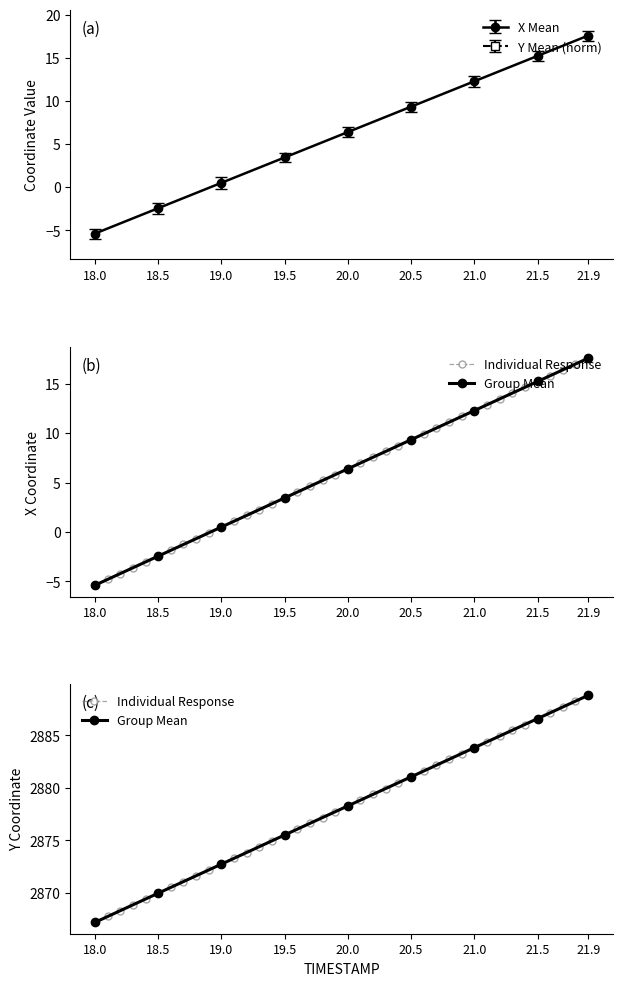

What position from the right is 18.5?

8